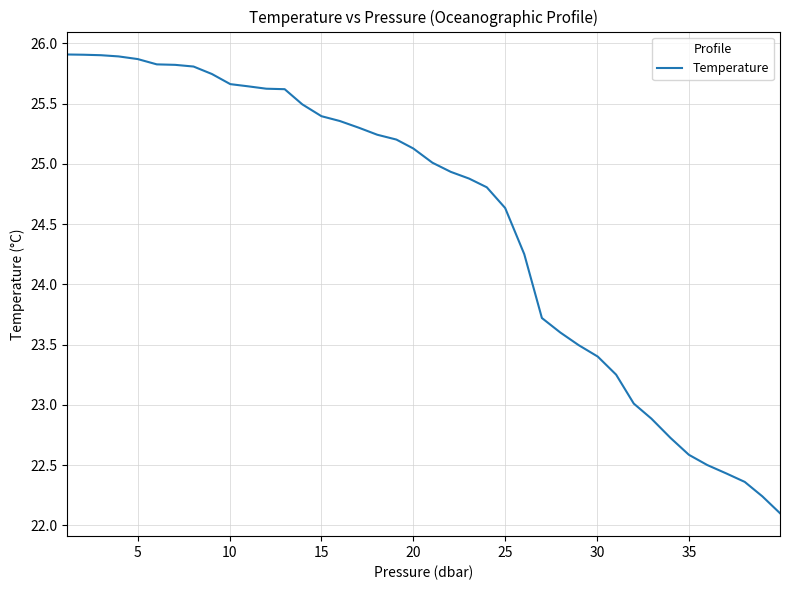

What is the difference between the maximum and minimum values?

3.8